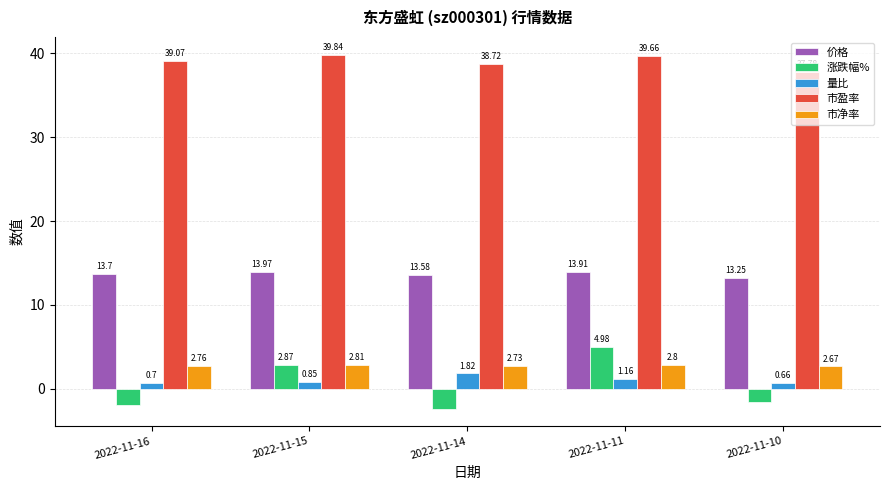

What is the spread (max minus min) of values at 2022-11-16?

41.0